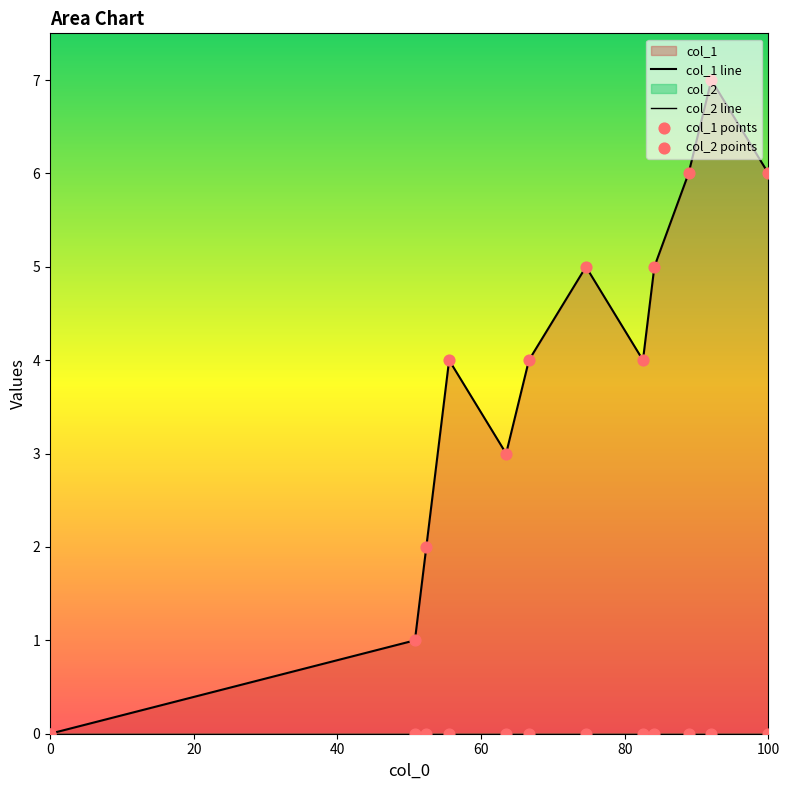

Which series contains the lowest Y value?

col_1 line